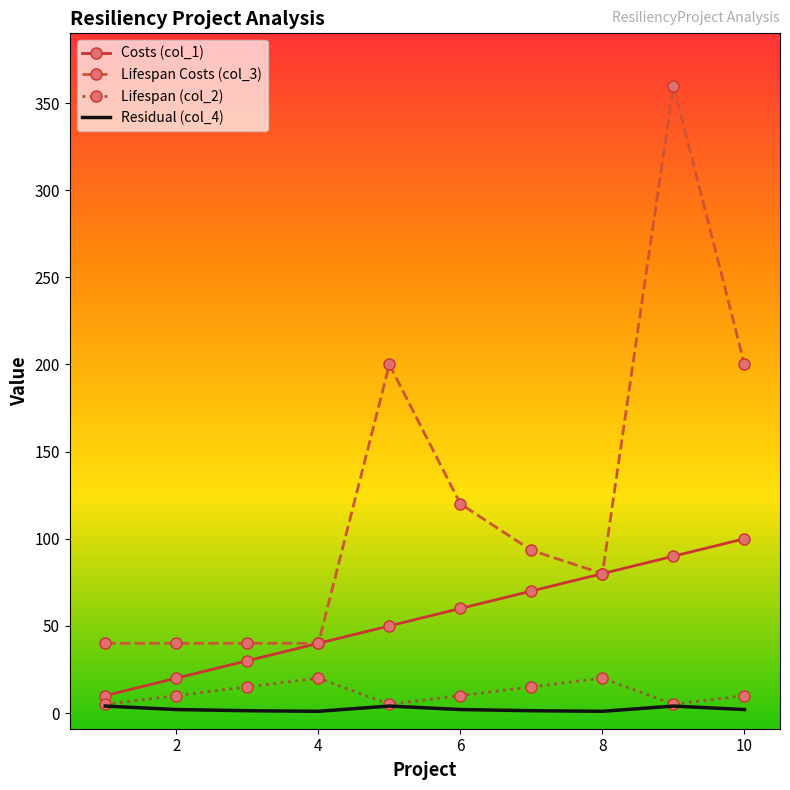

Which series has the largest total across all categories?

Lifespan Costs (col_3)